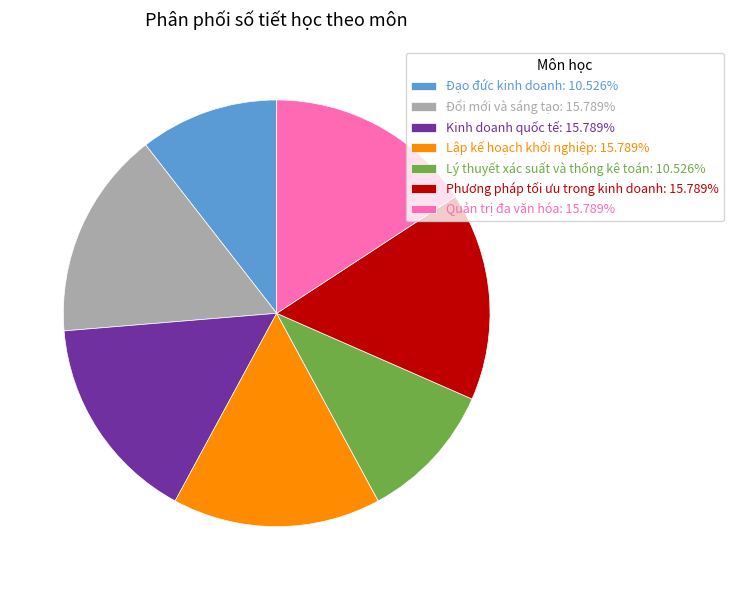

True or false: Lý thuyết xác suất và thống kê toán accounts for 17% of the total.

False